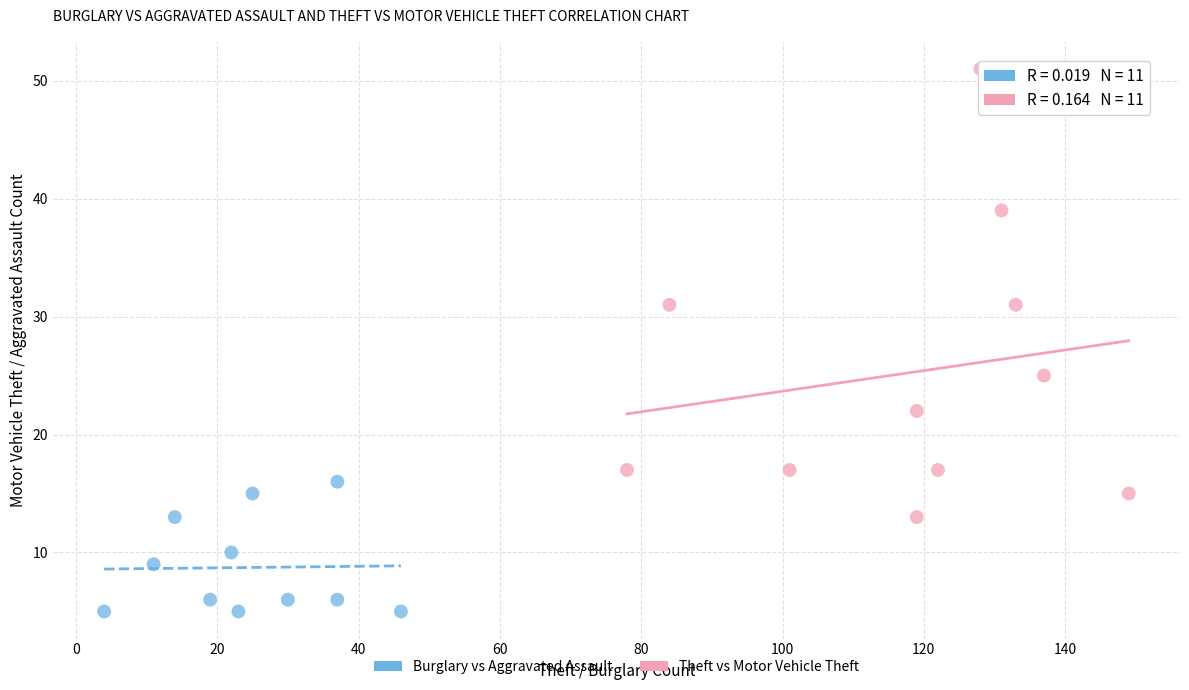

Which series reaches the minimum Y coordinate?

Burglary vs Aggravated Assault